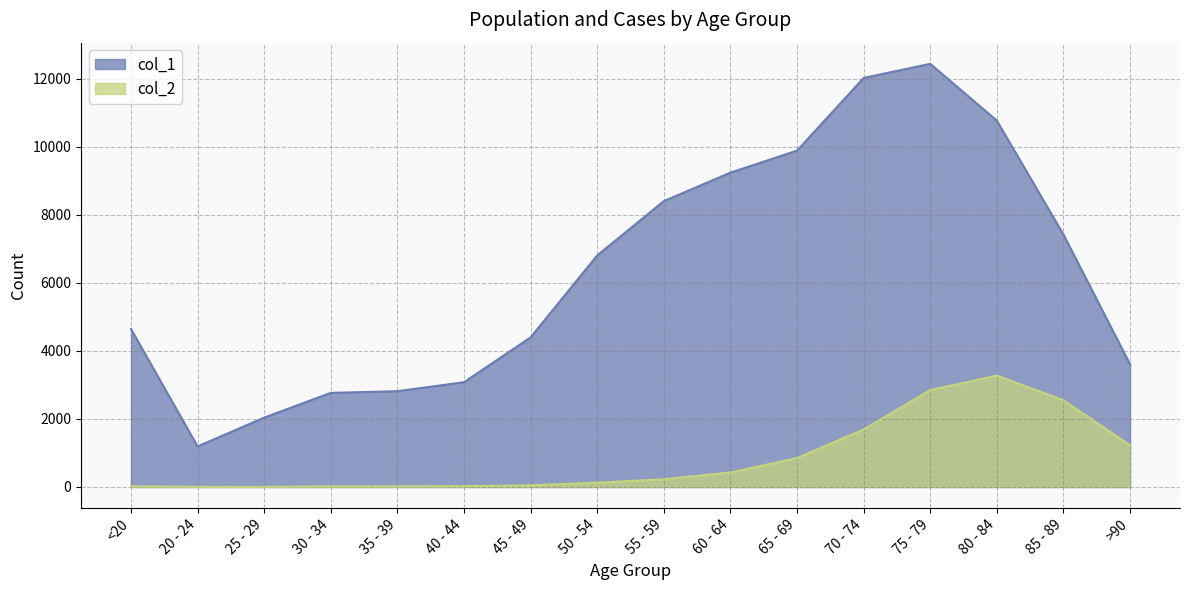

Reading left to right, list all the values displayed in this chart.

col_1: 4641	1191	2038	2765	2814	3078	4396	6803	8400	9236	9883	12018	12434	10764	7417	3604
col_2: 18	4	3	17	18	24	47	126	227	426	850	1690	2848	3273	2548	1224